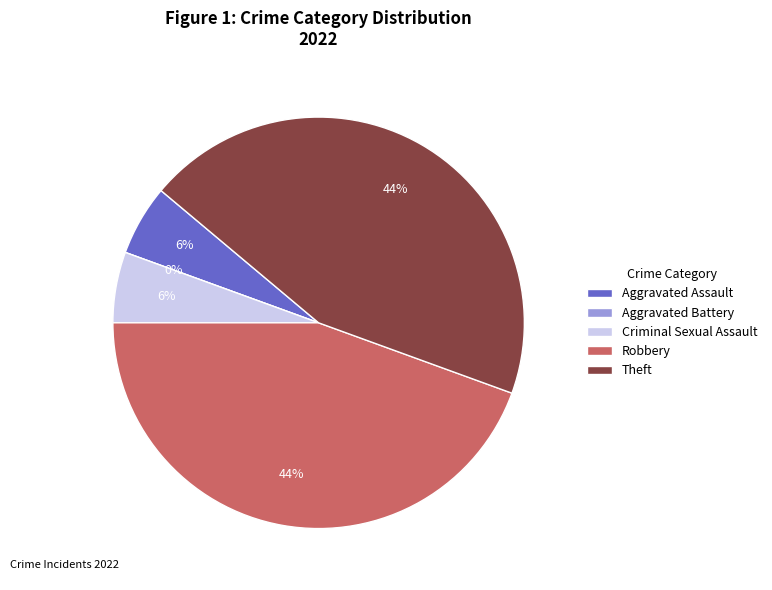

True or false: Robbery accounts for 44% of the total.

True